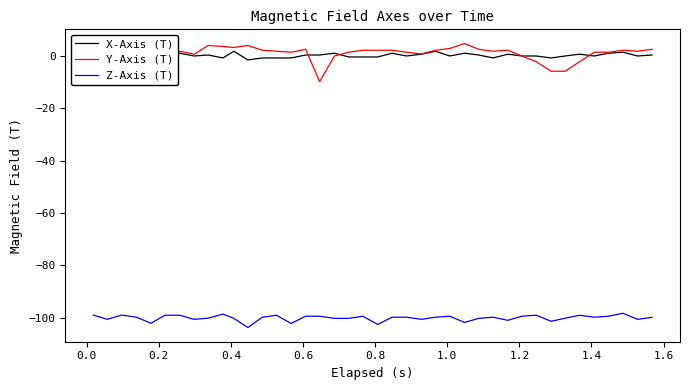

What is the greatest value displayed?

4.6